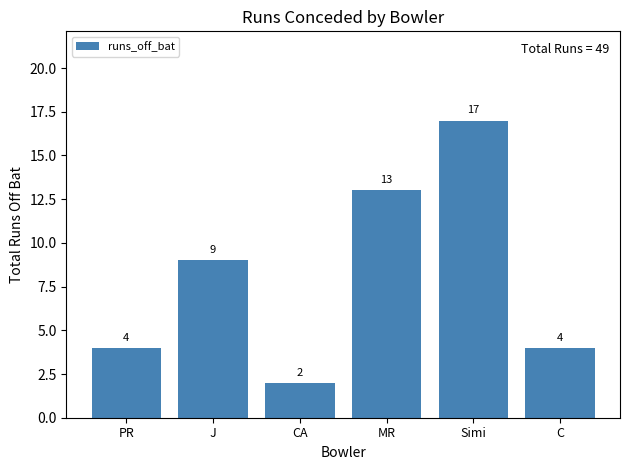

How many bars are there in total?

6